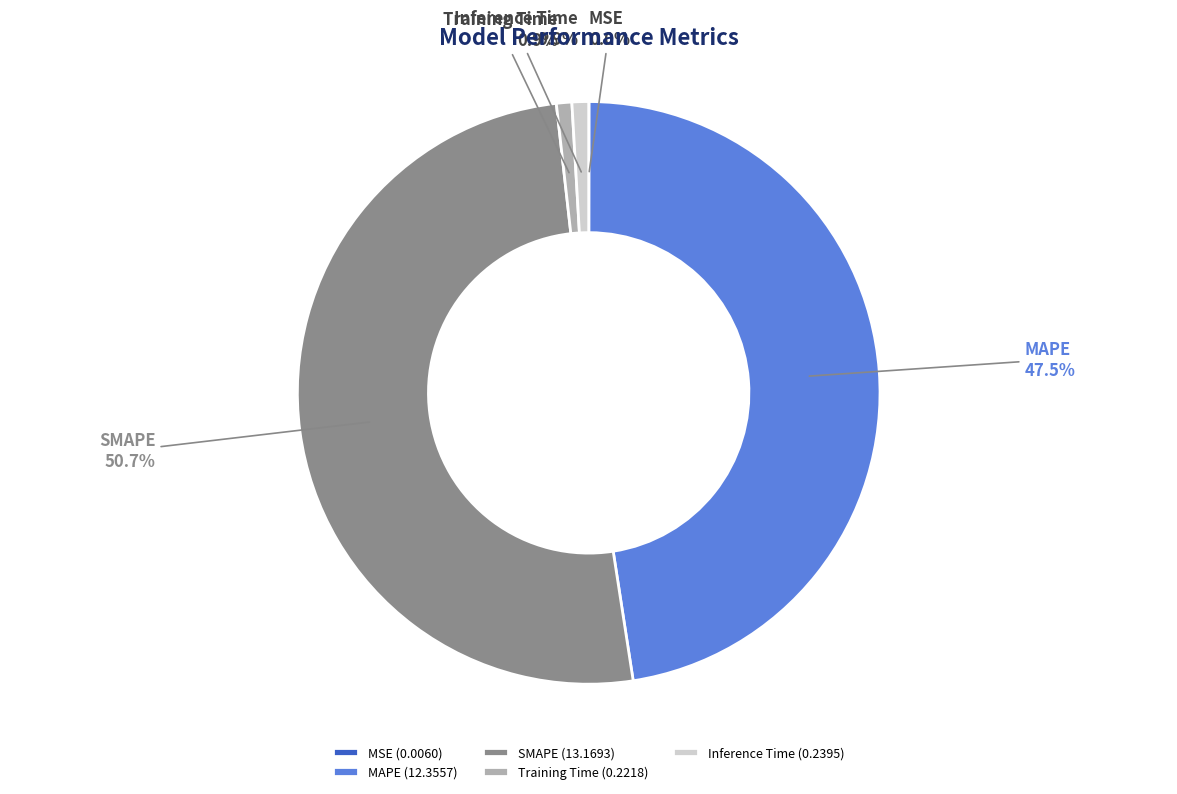

Is SMAPE the majority of the pie?

Yes